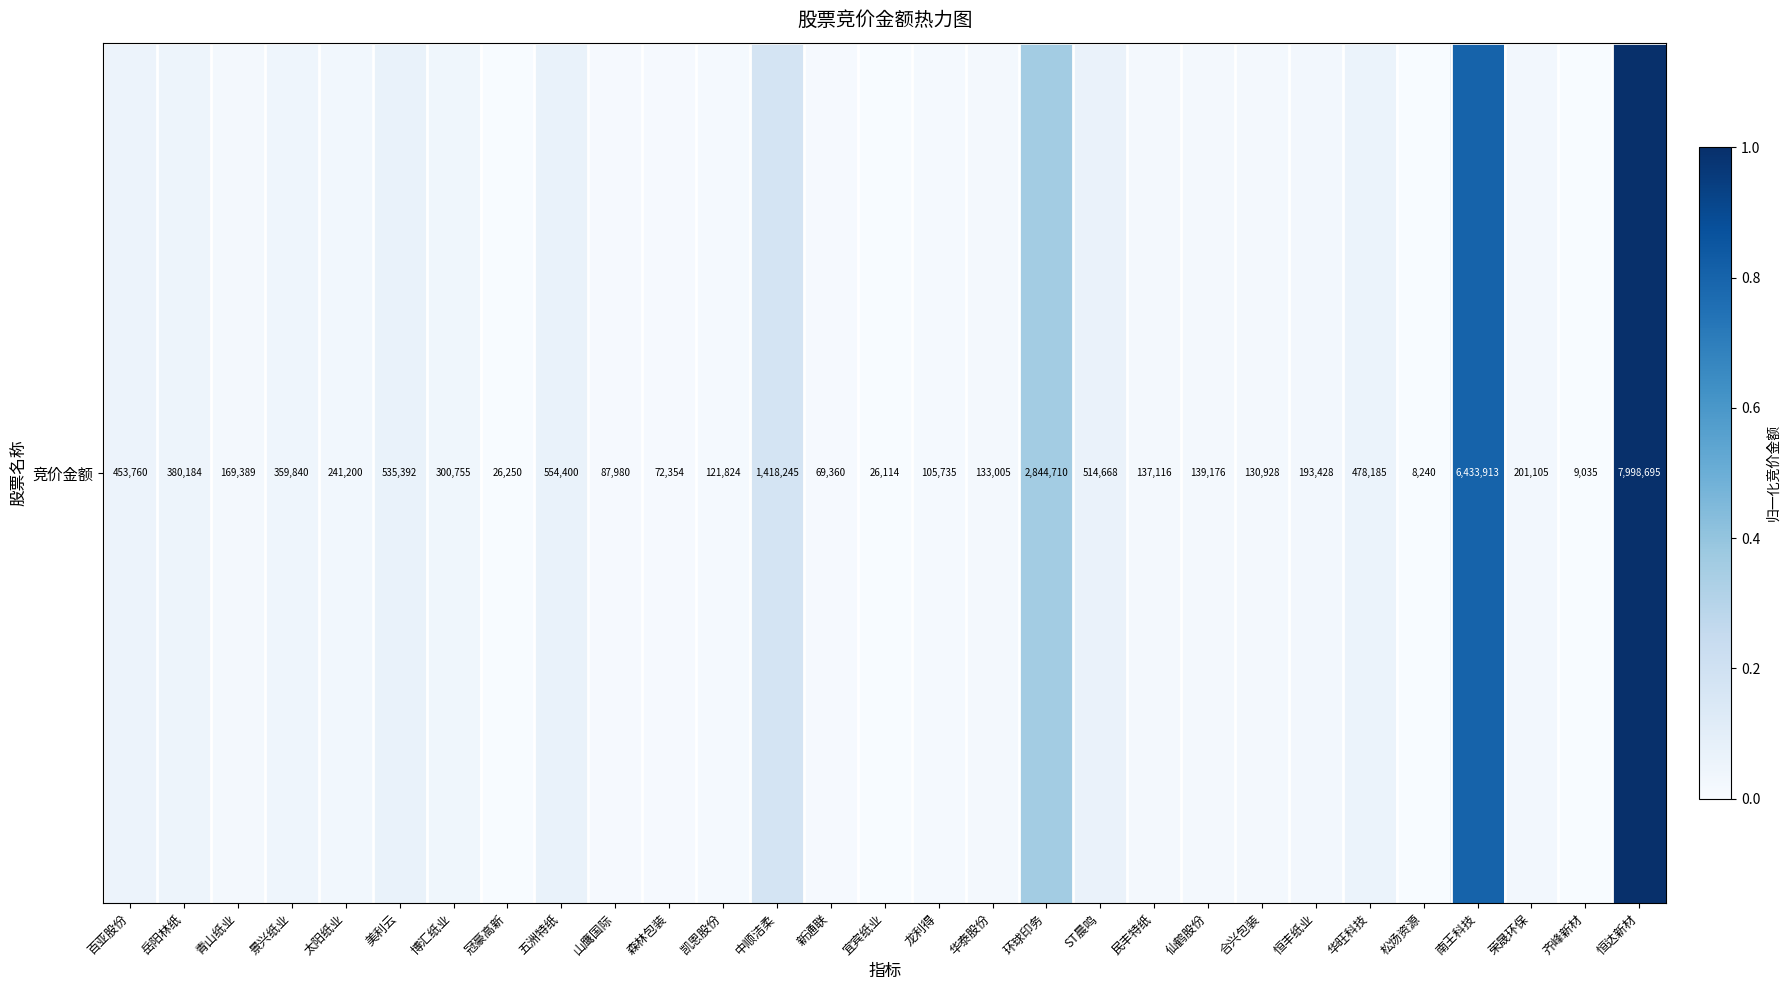

Reading left to right, transcribe all the data shown in this chart.

0.1	0.0	0.0	0.0	0.0	0.1	0.0	0.0	0.1	0.0	0.0	0.0	0.2	0.0	0.0	0.0	0.0	0.4	0.1	0.0	0.0	0.0	0.0	0.1	0.0	0.8	0.0	0.0	1.0